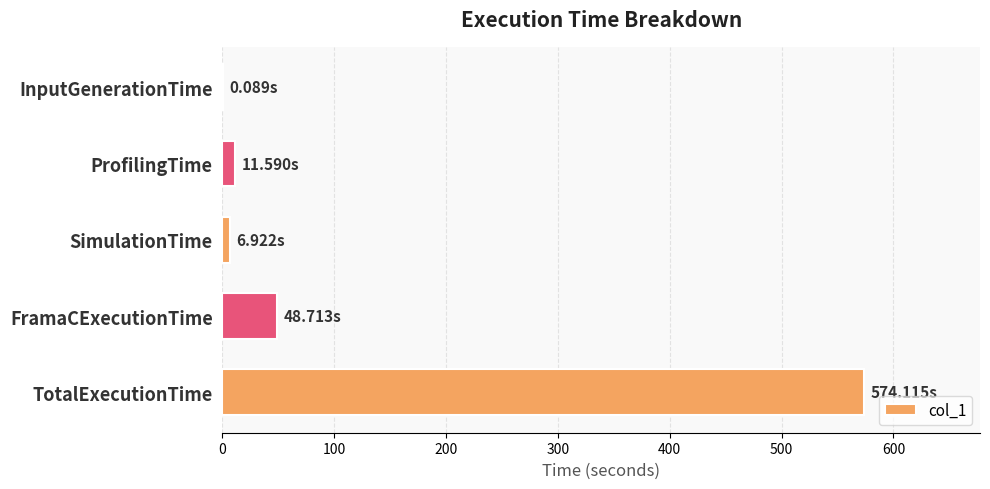

Between InputGenerationTime and TotalExecutionTime, which is larger?

TotalExecutionTime